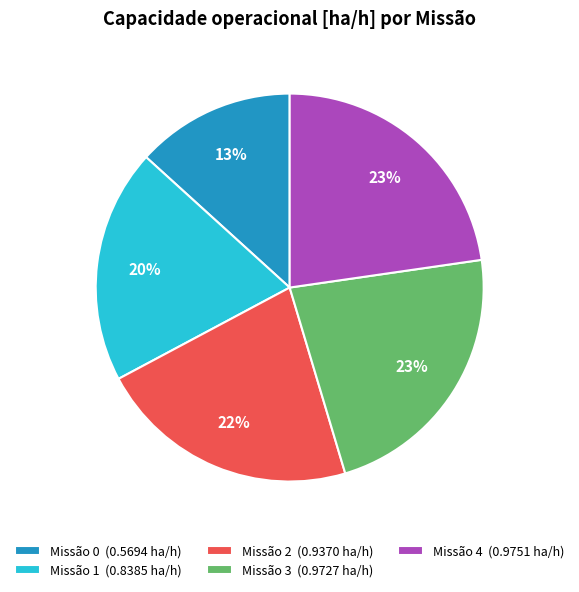

To the nearest percent, what portion does Missão 1 (0.8385 ha/h) represent?

20%